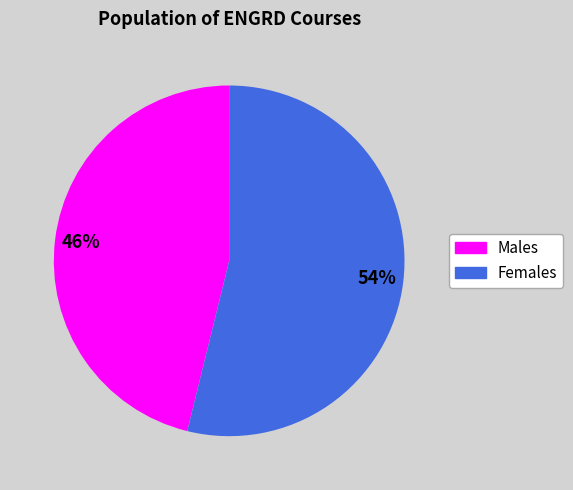

Which has a higher value, Females or Males?

Females